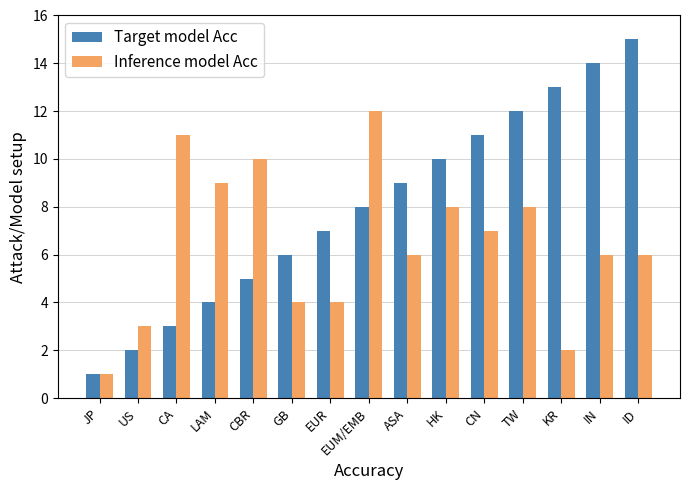

Are the bars horizontal?

No